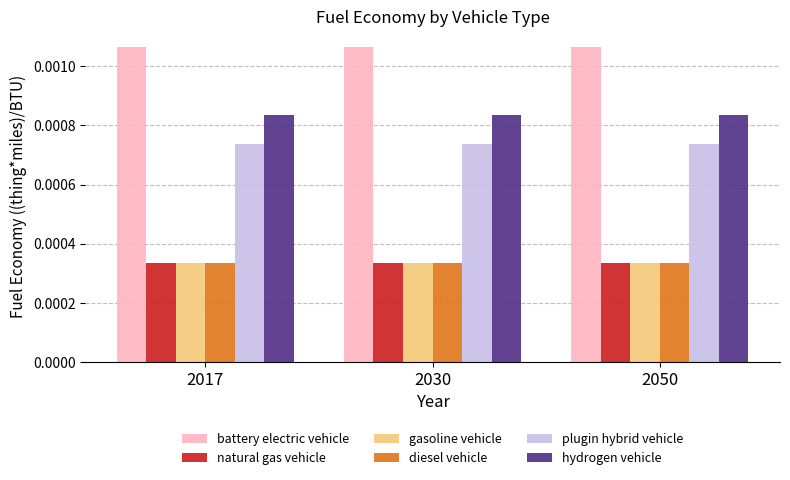

Which series has the largest total across all categories?

battery electric vehicle